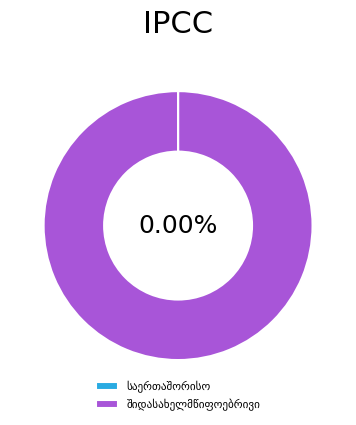

Does შიდასახელმწიფოებრივი represent more than half of the total?

Yes